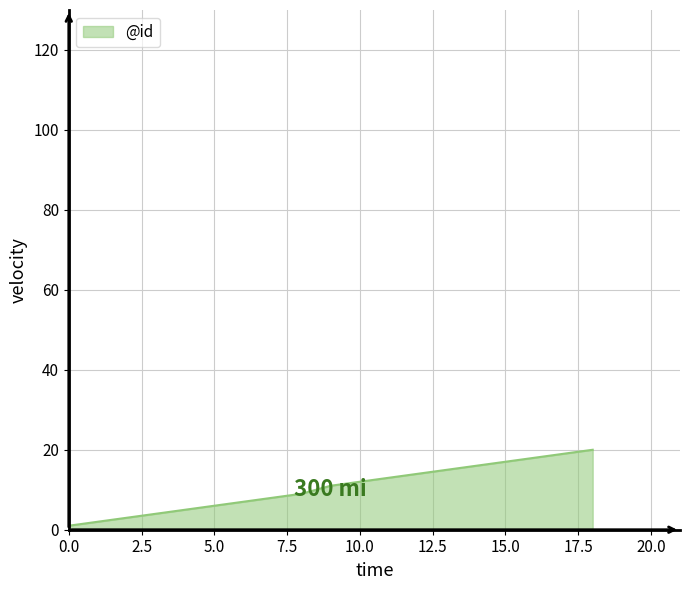

What is the maximum value shown in the chart?

20